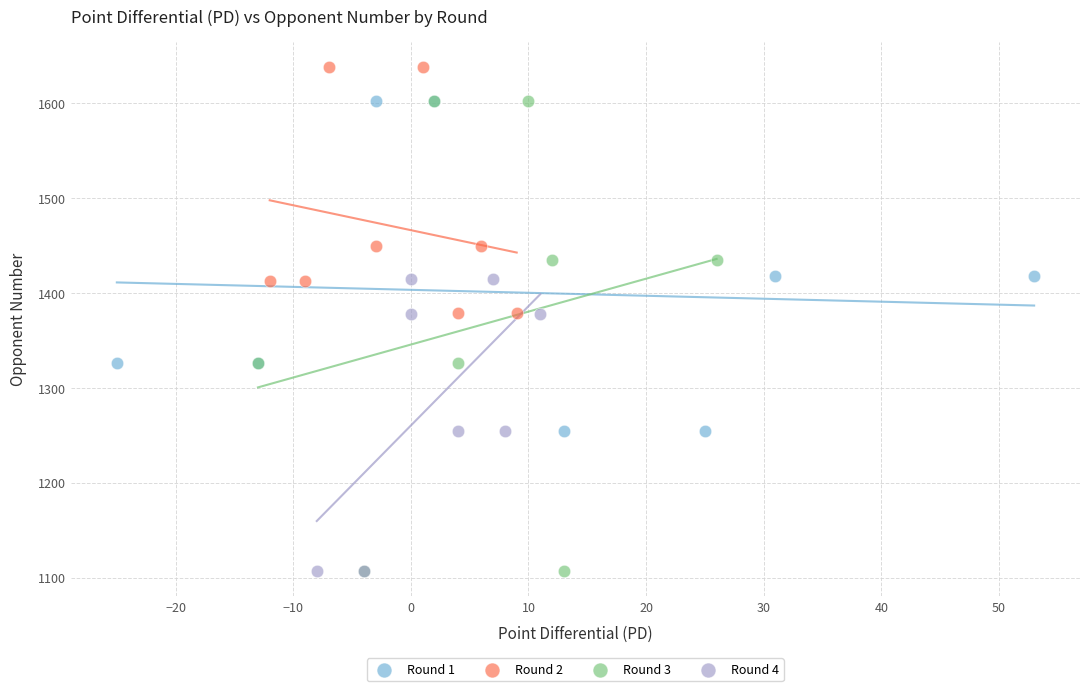

Which series contains the highest Y value?

Round 2